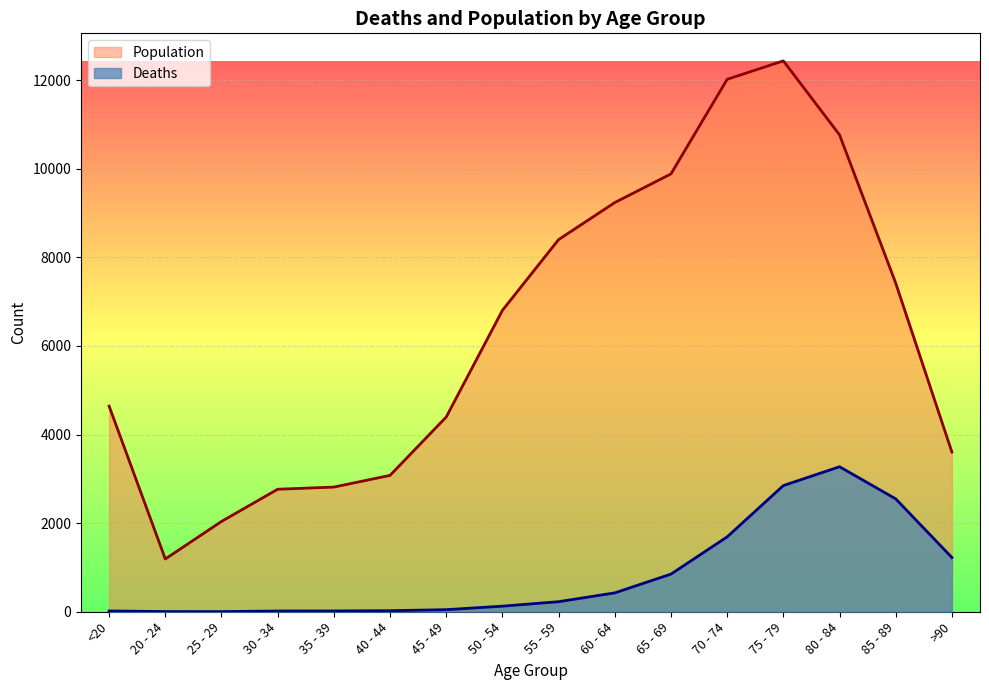

How many data points in Population are less than 6803?

8